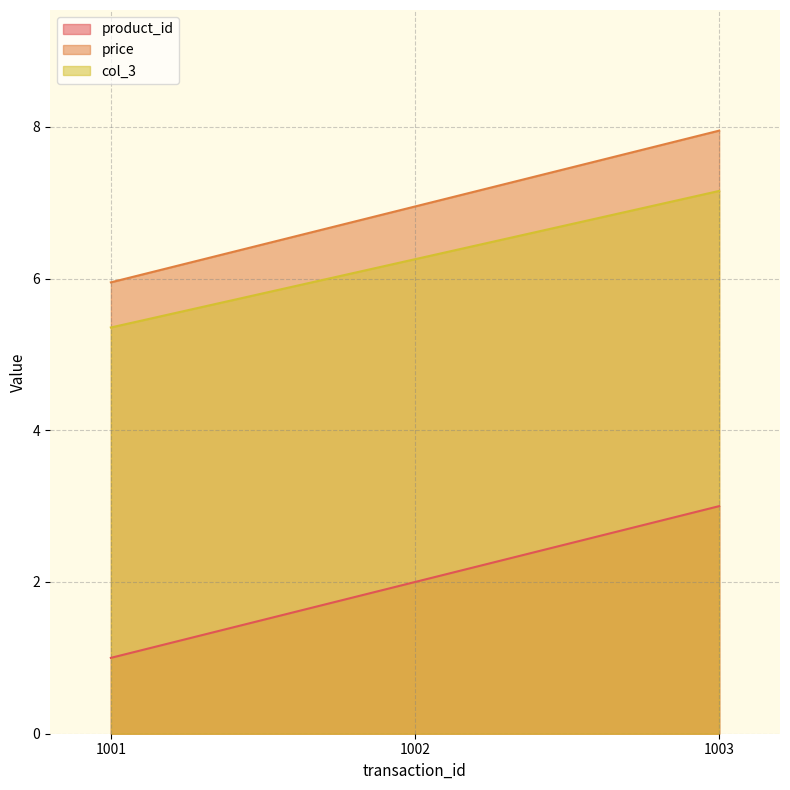

What are all the series names shown in the legend?

product_id, price, col_3